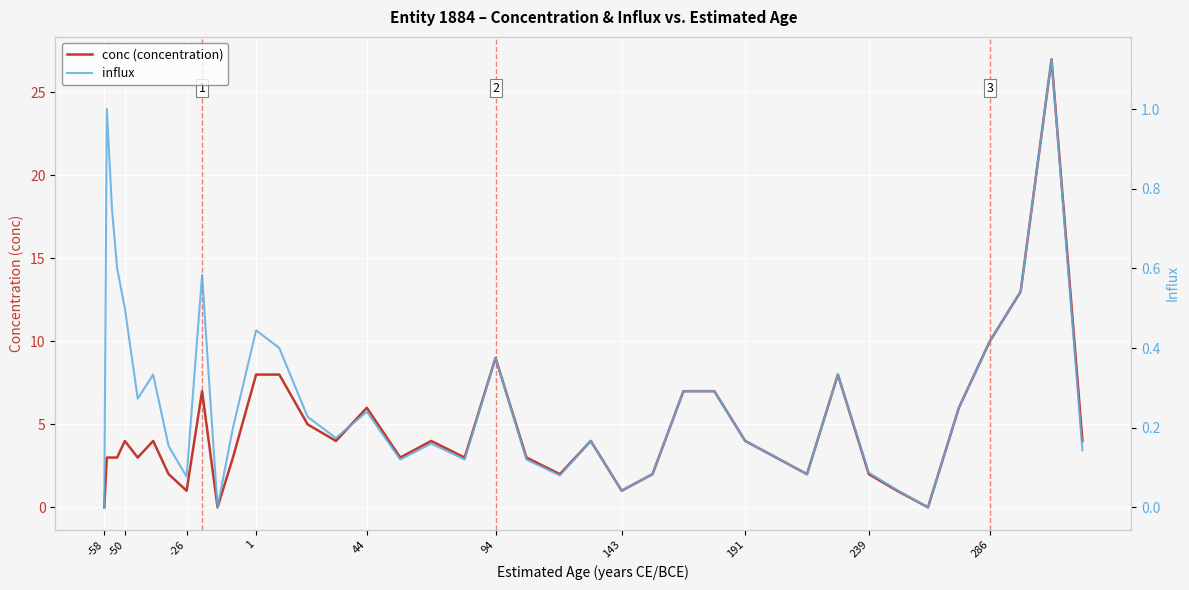

What is the value of the conc (concentration) point at the 40th from the left?

4.0